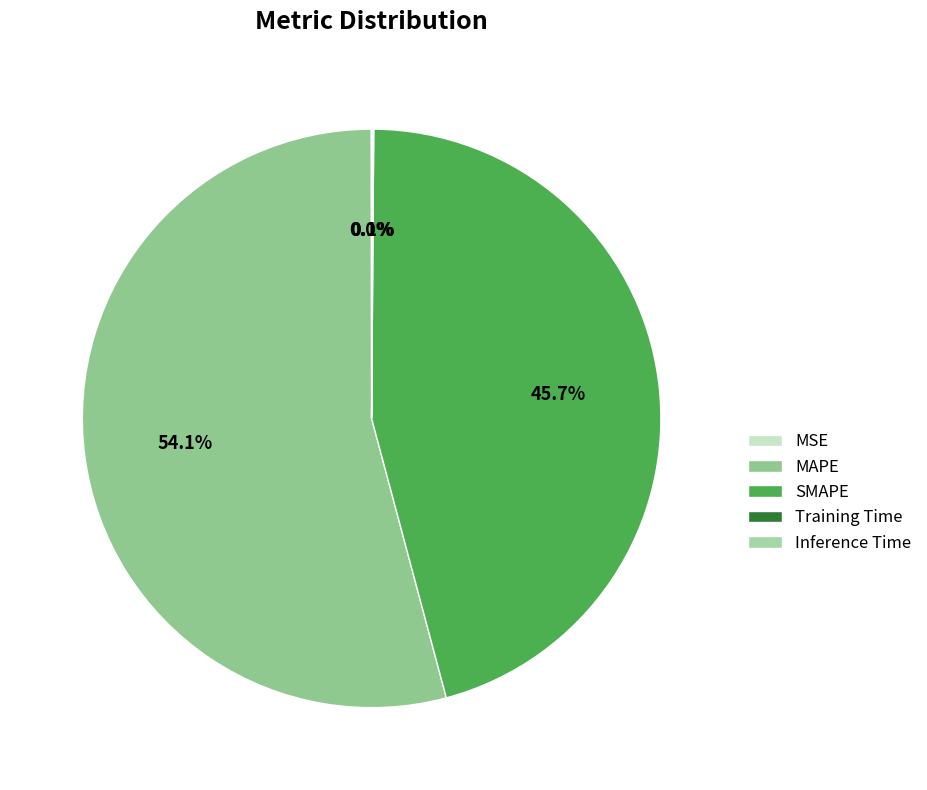

How many segments does this pie chart have?

5